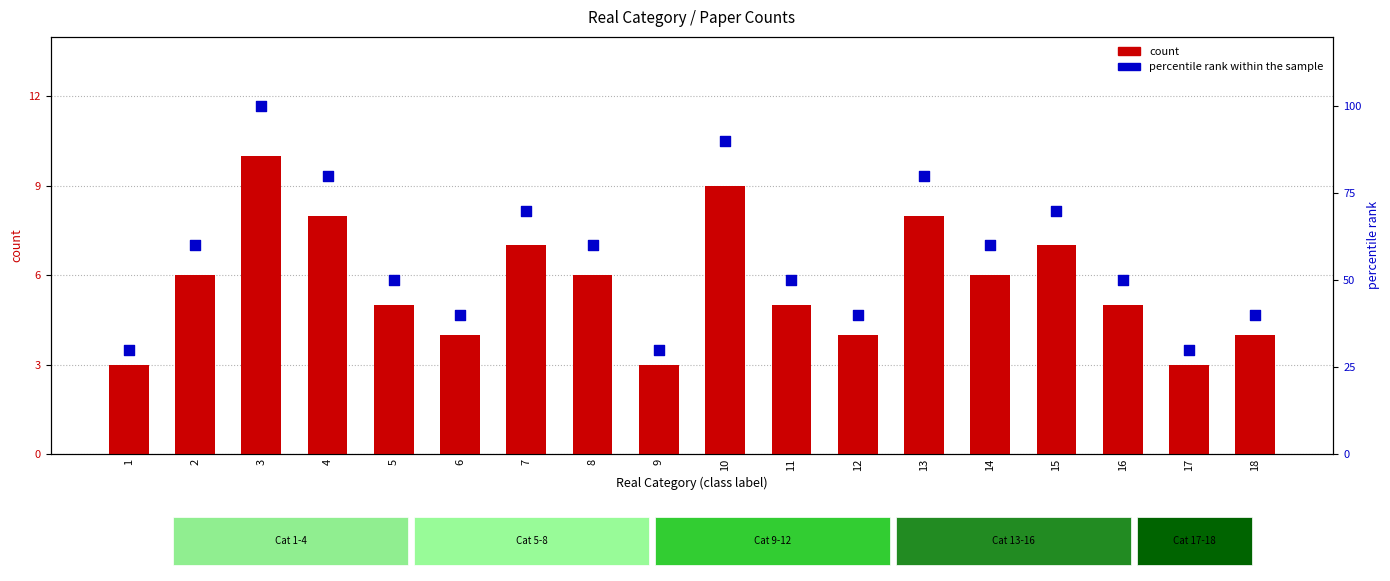

At how many categories does at least one series exceed 37?

15